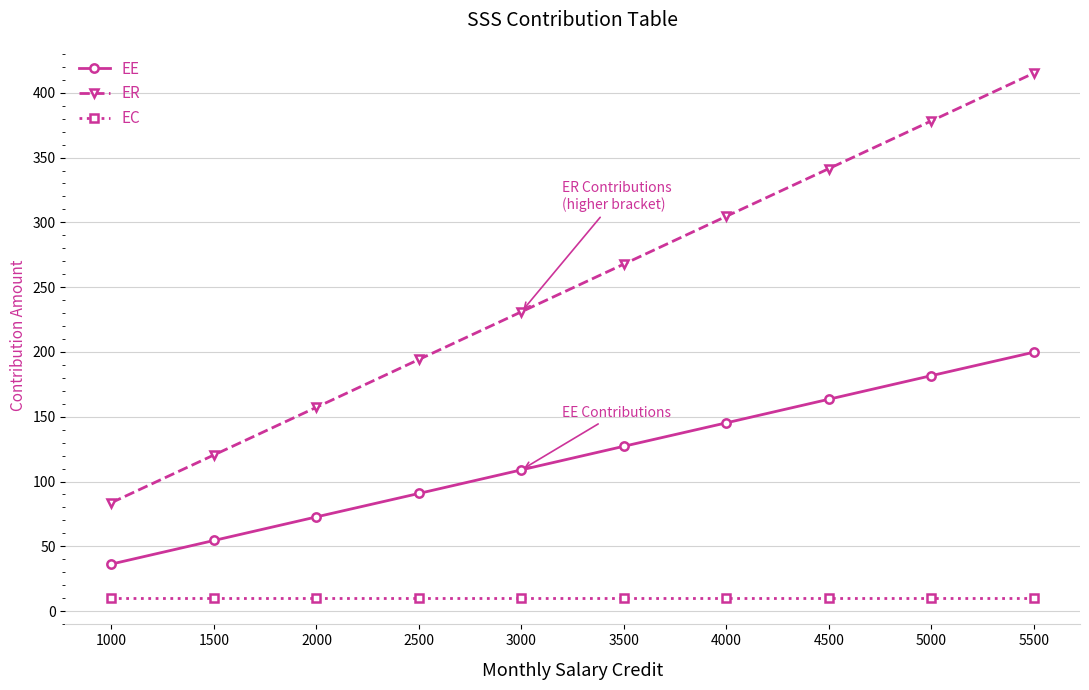

Where does the ER series first go above 267?

3500